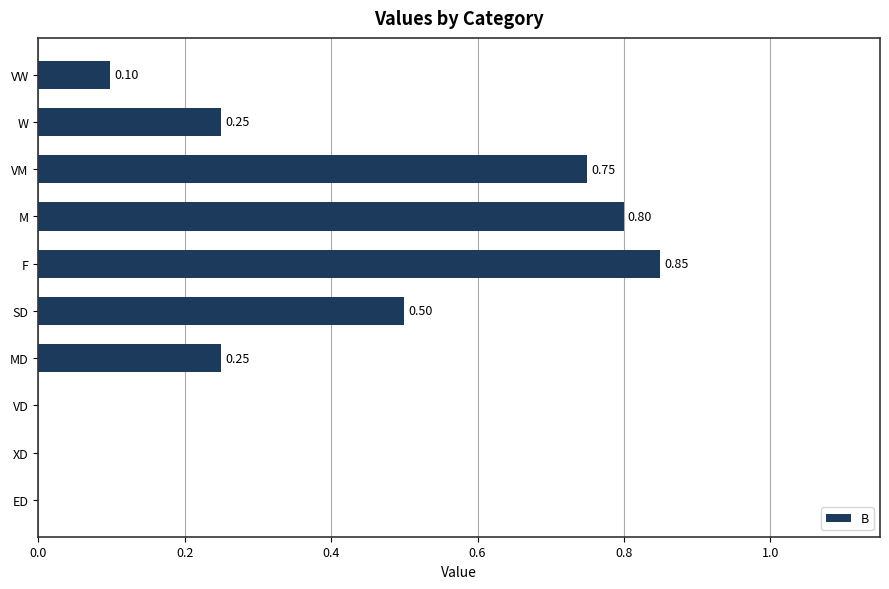

What is the change in value from ED to M?

+0.8